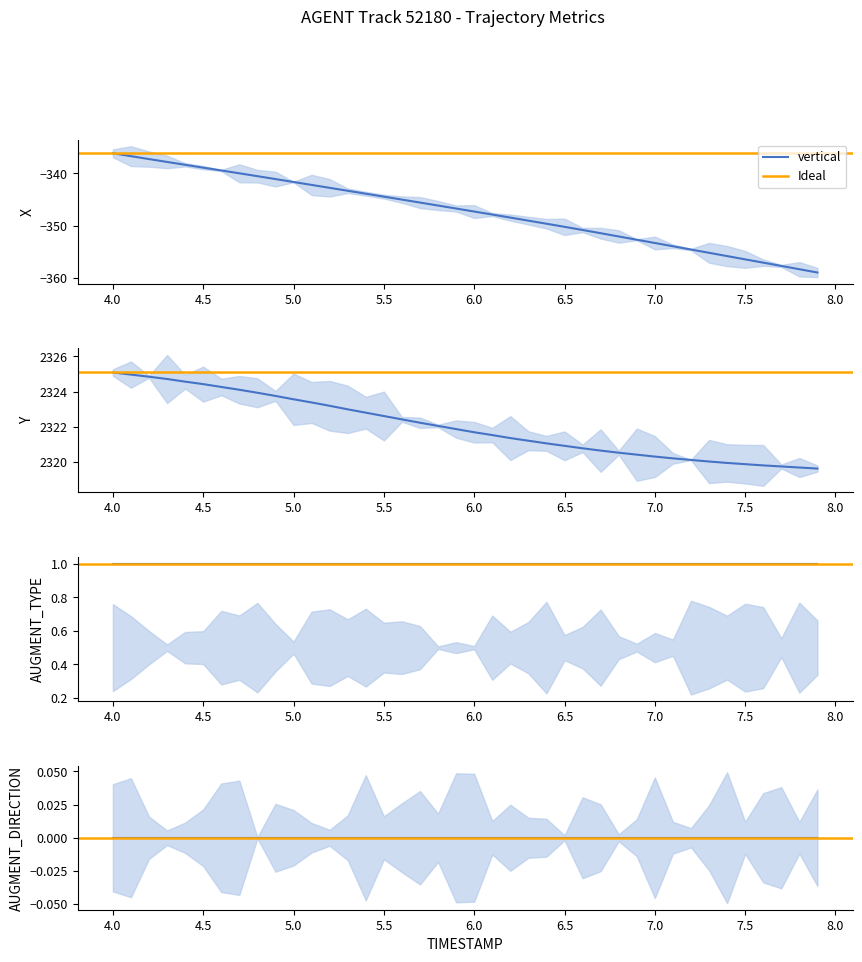

Which label corresponds to the largest value in the chart?

4.0